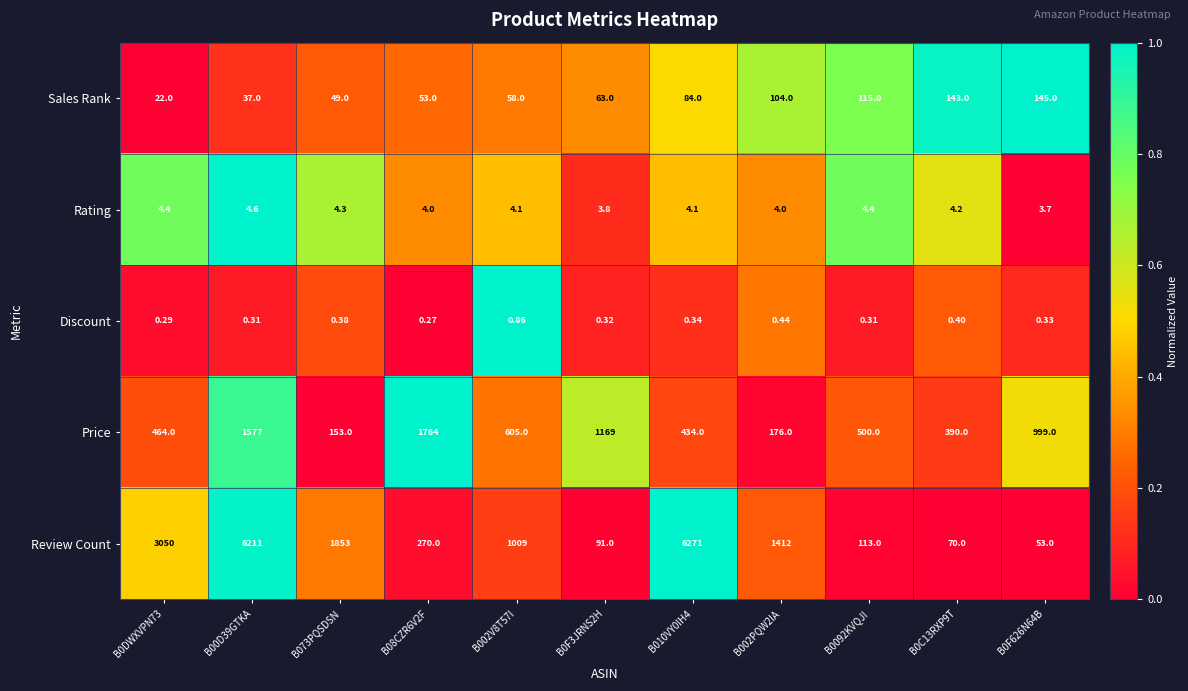

Is the value of Discount at B010VY0IH4 greater than the value of Review Count at B0F3JRNS2H?

No